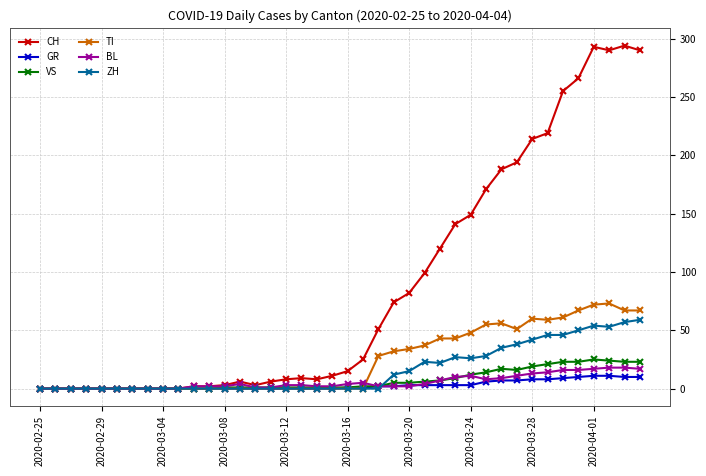

What is the difference between the maximum and minimum values in the TI series?

73